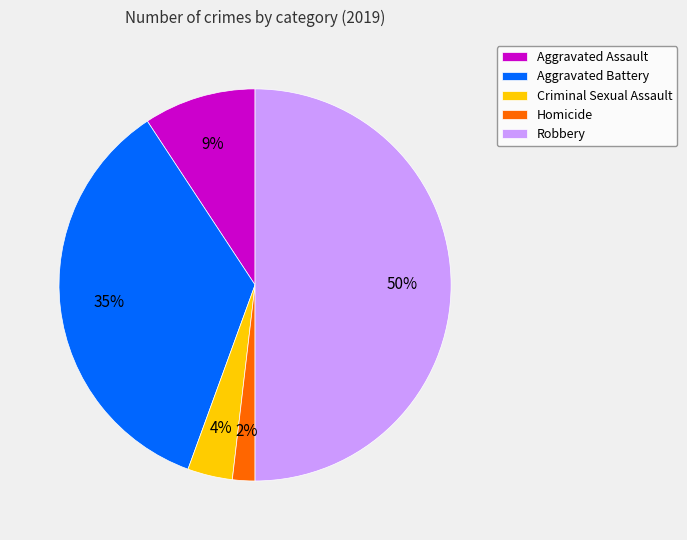

To the nearest percent, what is the average slice percentage?

20%